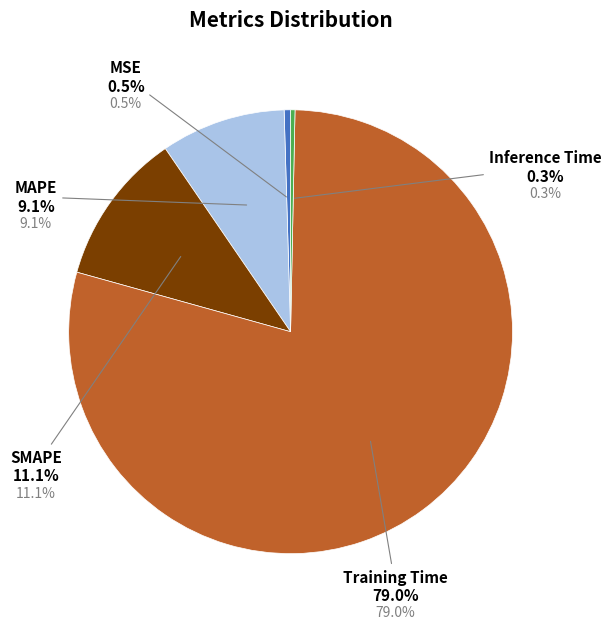

What is the largest slice in the pie chart?

Training Time